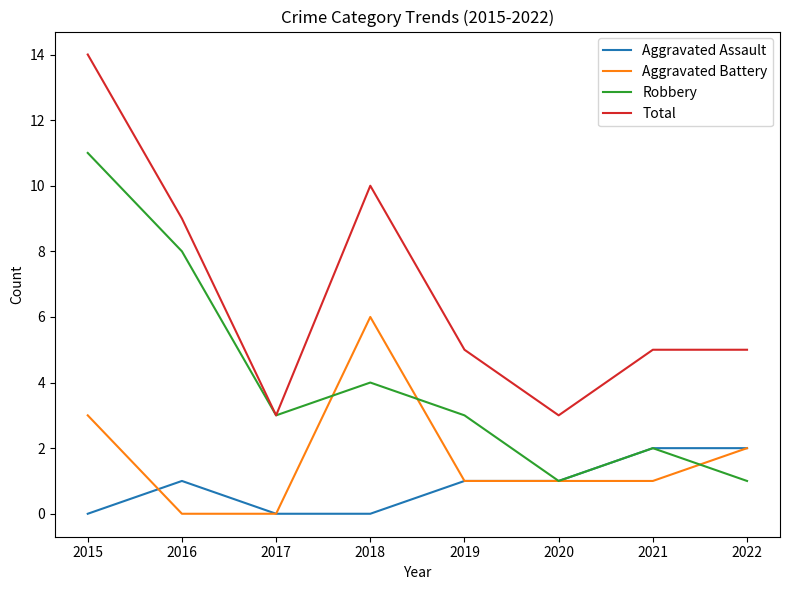

At which category is the sum across all series the highest?

2015